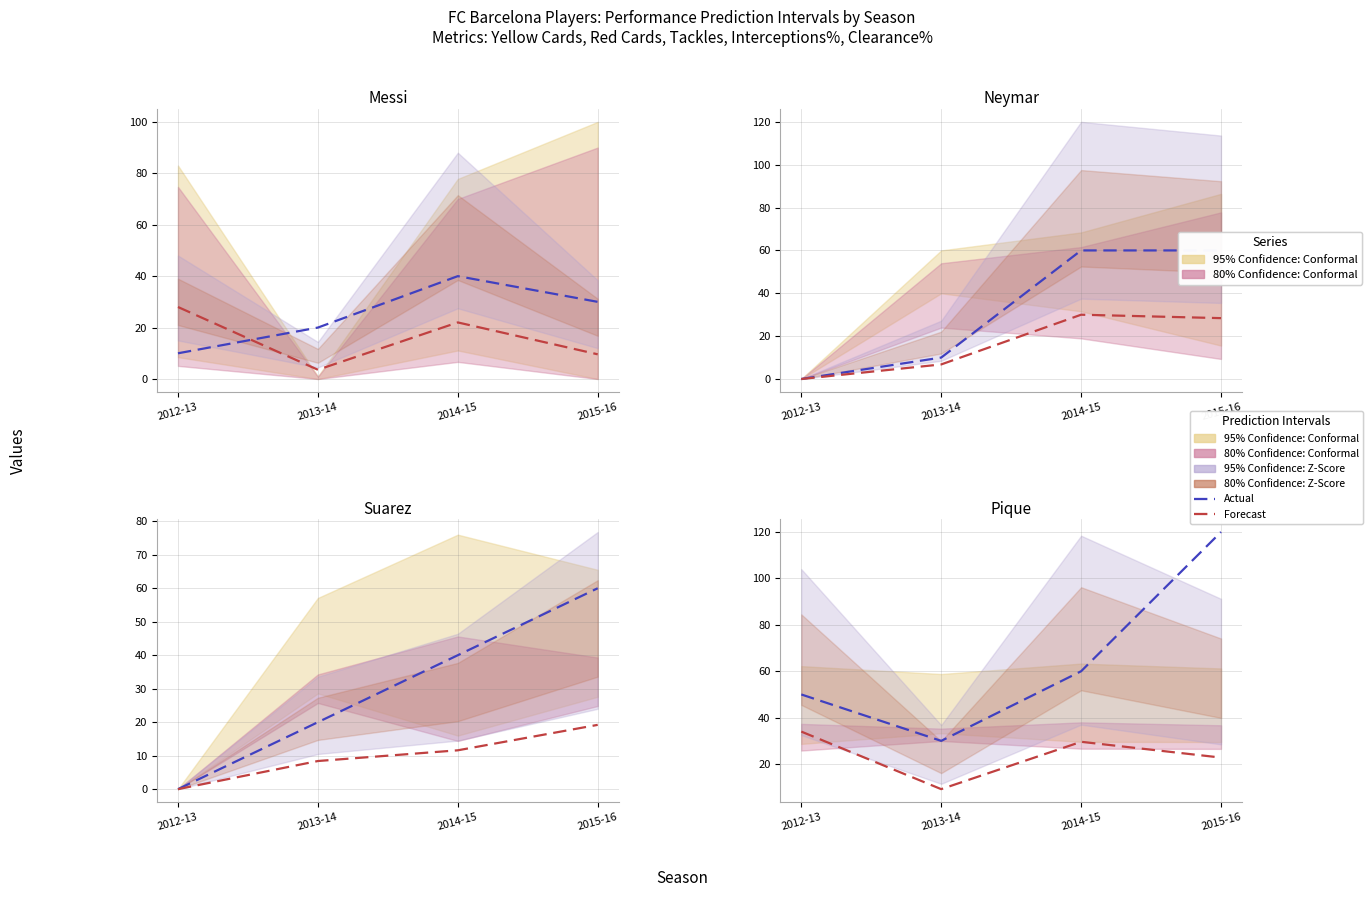

Is the value of Forecast at 2015-16 greater than the value of Actual at 2013-14?

No